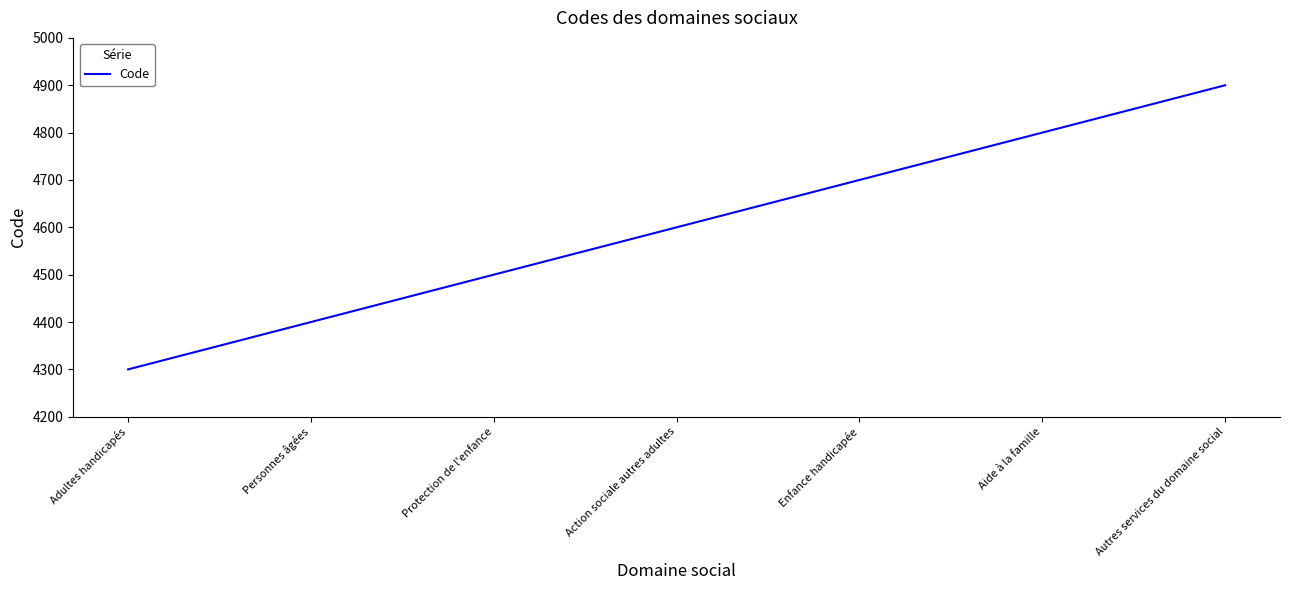

How many distinct data groups are displayed?

1